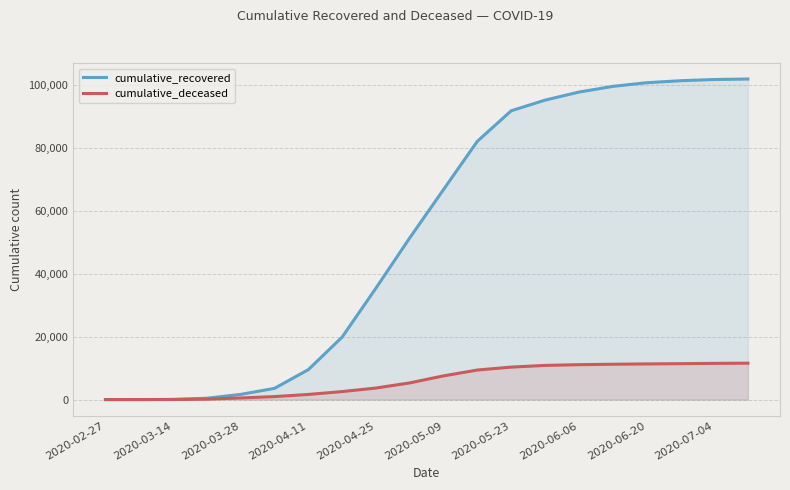

What are all the series names shown in the legend?

cumulative_recovered, cumulative_deceased